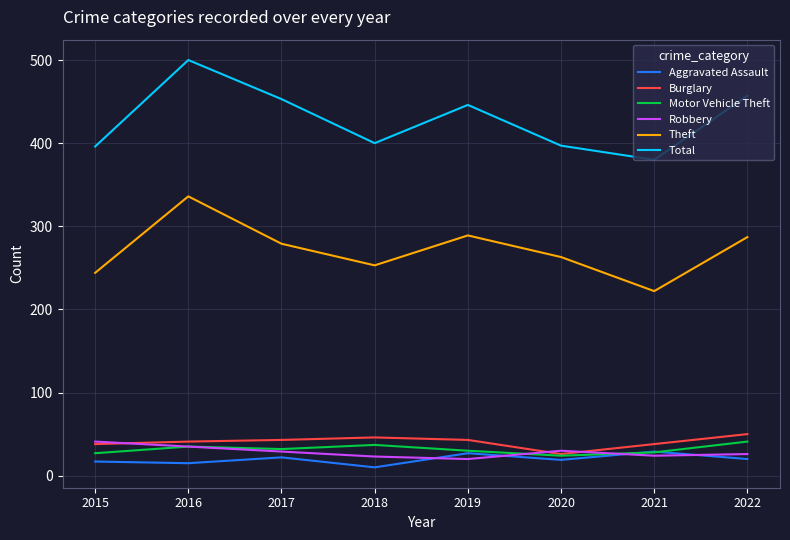

True or false: Total and Burglary intersect in this chart.

False